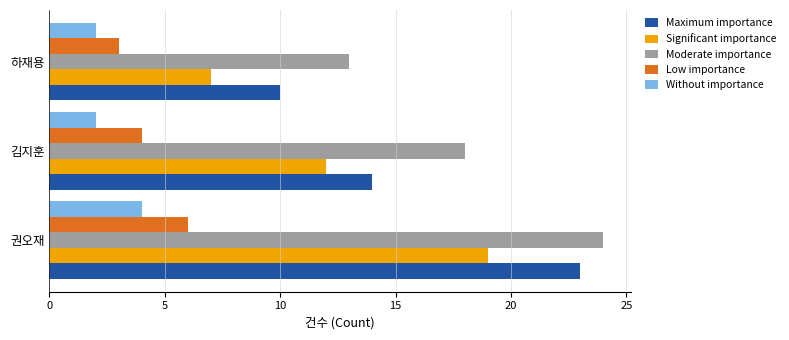

List the labels in order of Low importance value, smallest first.

하재용, 김지훈, 권오재